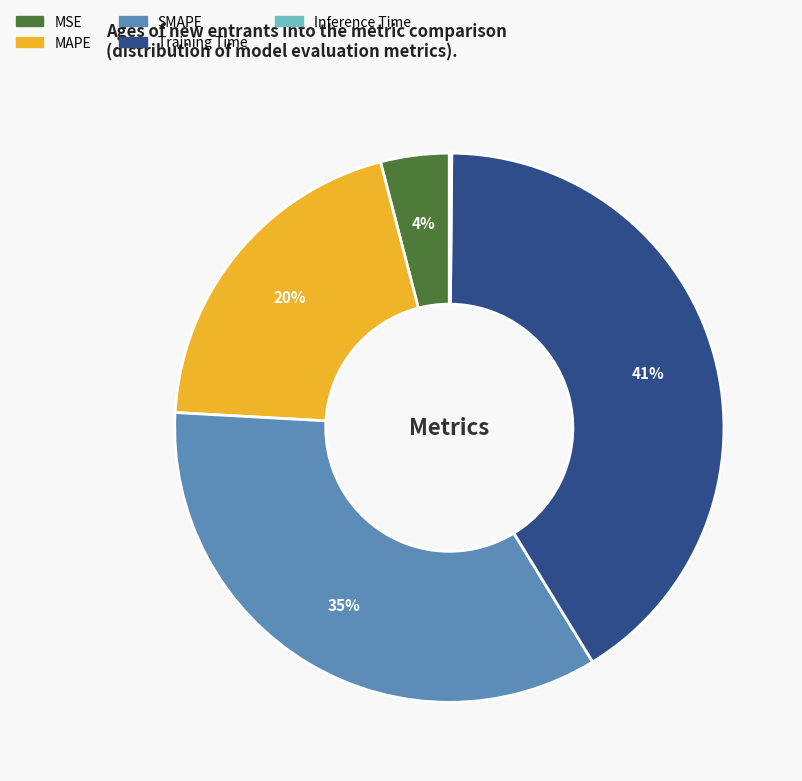

Does Training Time account for over 50% of the chart?

No